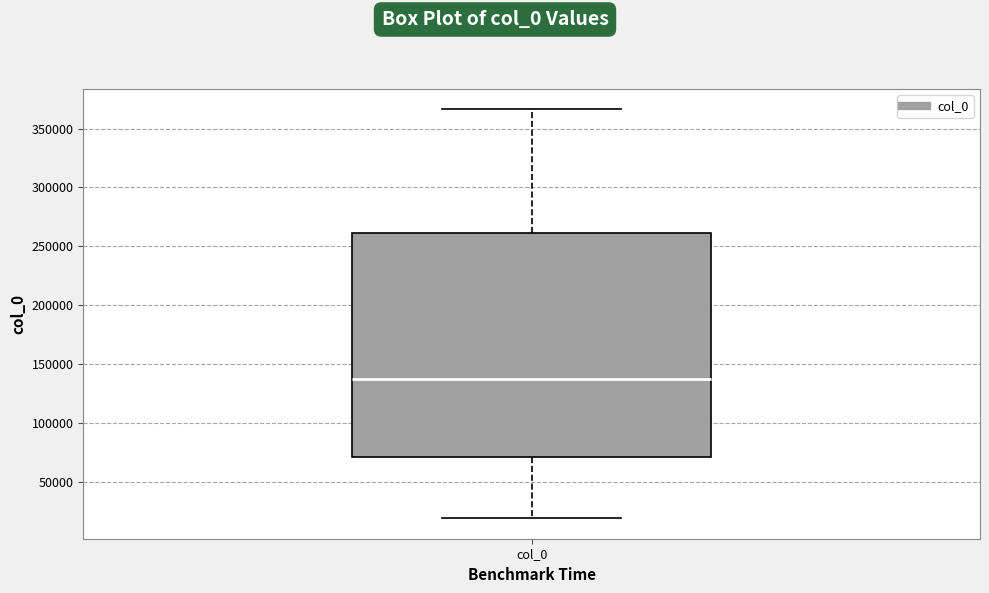

Where does the lower whisker of the box for col_0 end on the y-axis? The values are not printed on the chart, so give them approximately, as read against the axis.

20000